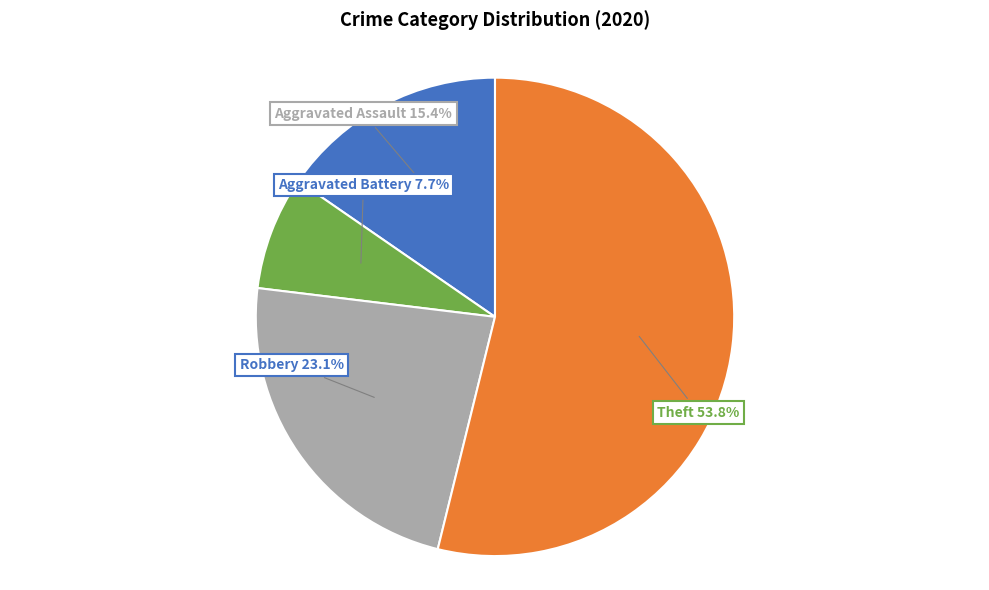

Is there any slice that represents more than half of the pie?

Yes